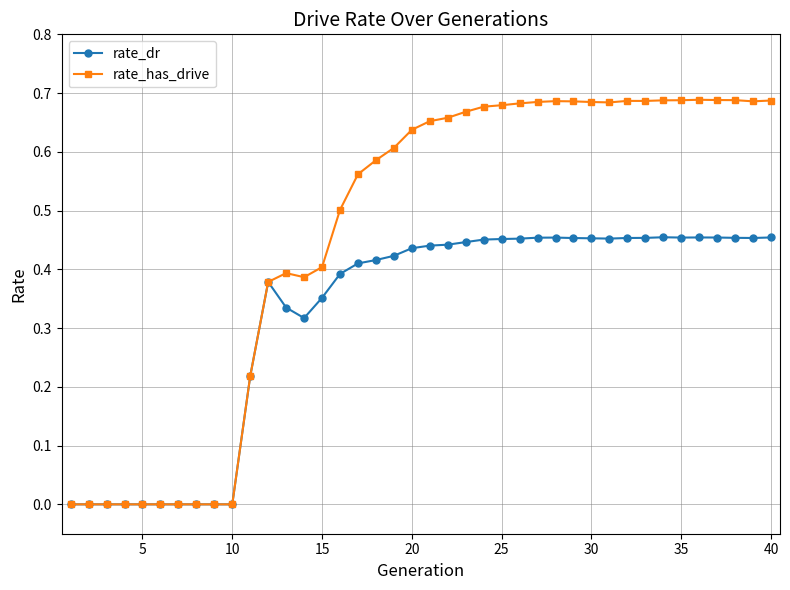

Count the number of data series in this chart.

2